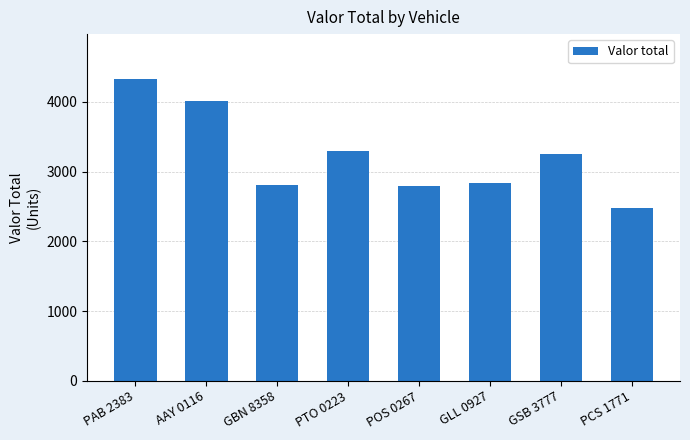

Read the value at GLL 0927, to the nearest 100.

2800